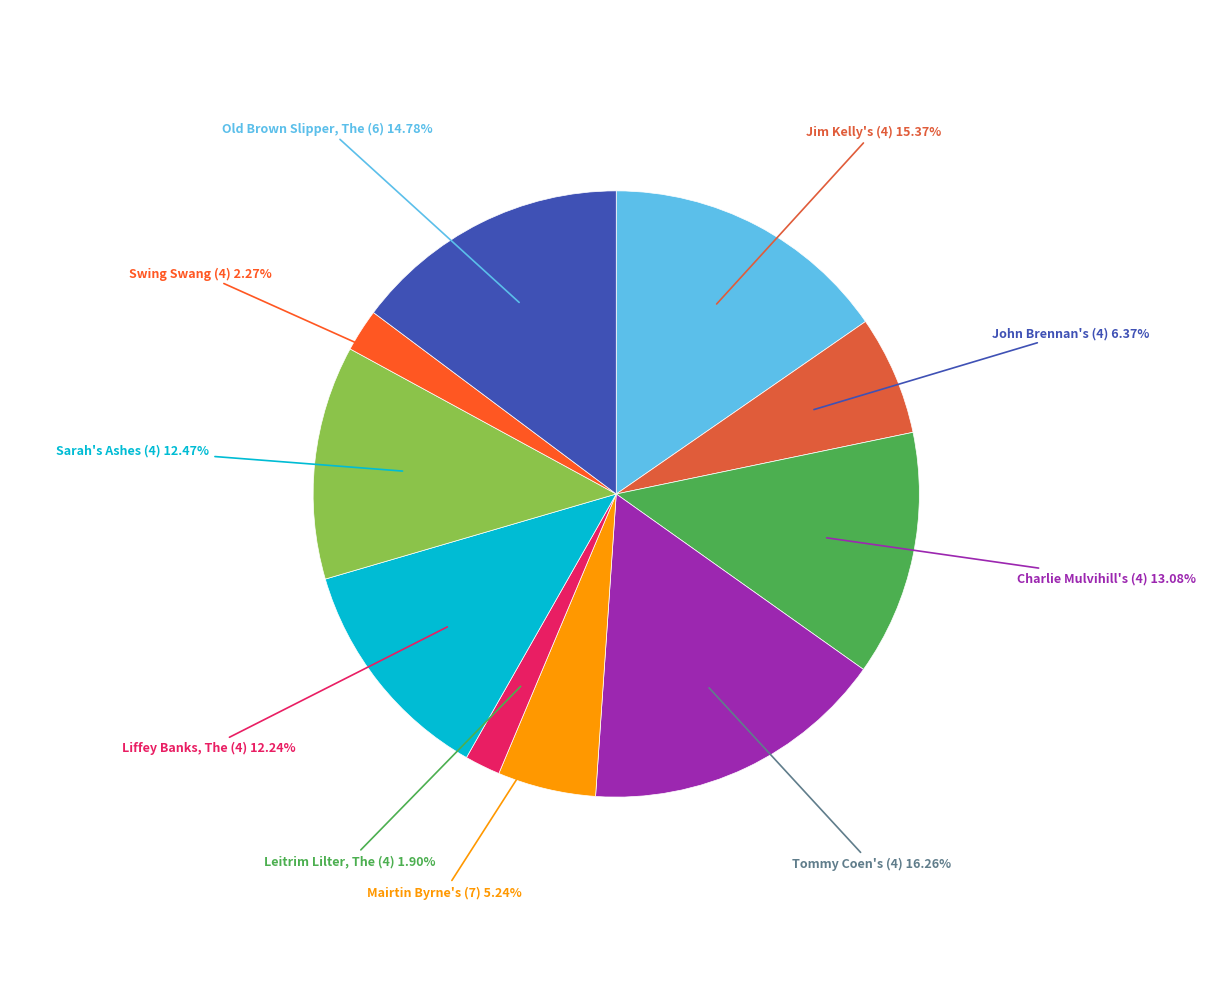

Rank the categories by value from lowest to highest.

Leitrim Lilter, The (4), Swing Swang (4), Mairtin Byrne's (7), John Brennan's (4), Liffey Banks, The (4), Sarah's Ashes (4), Charlie Mulvihill's (4), Old Brown Slipper, The (6), Jim Kelly's (4), Tommy Coen's (4)